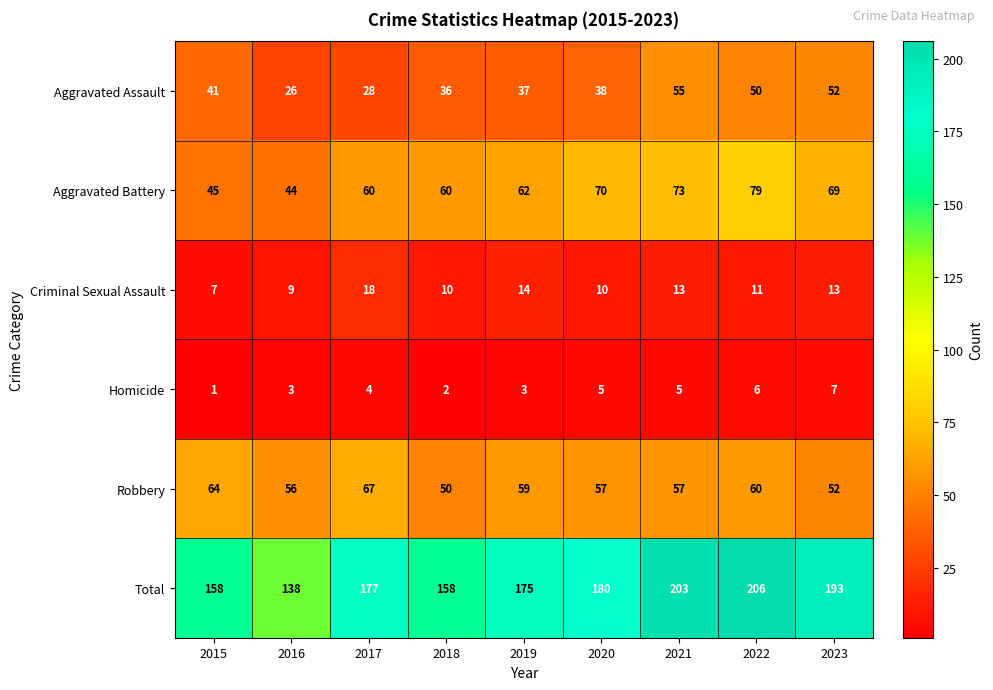

The Homicide series shows 4 at 2017. True or false?

True